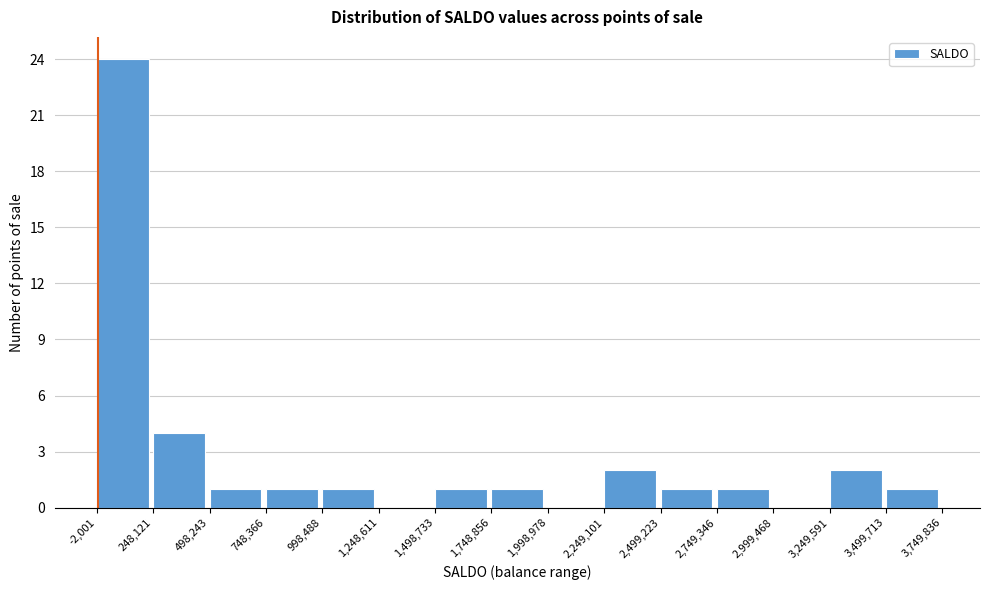

Which range on the x-axis has the tallest bar?

-2,001 to 248,121